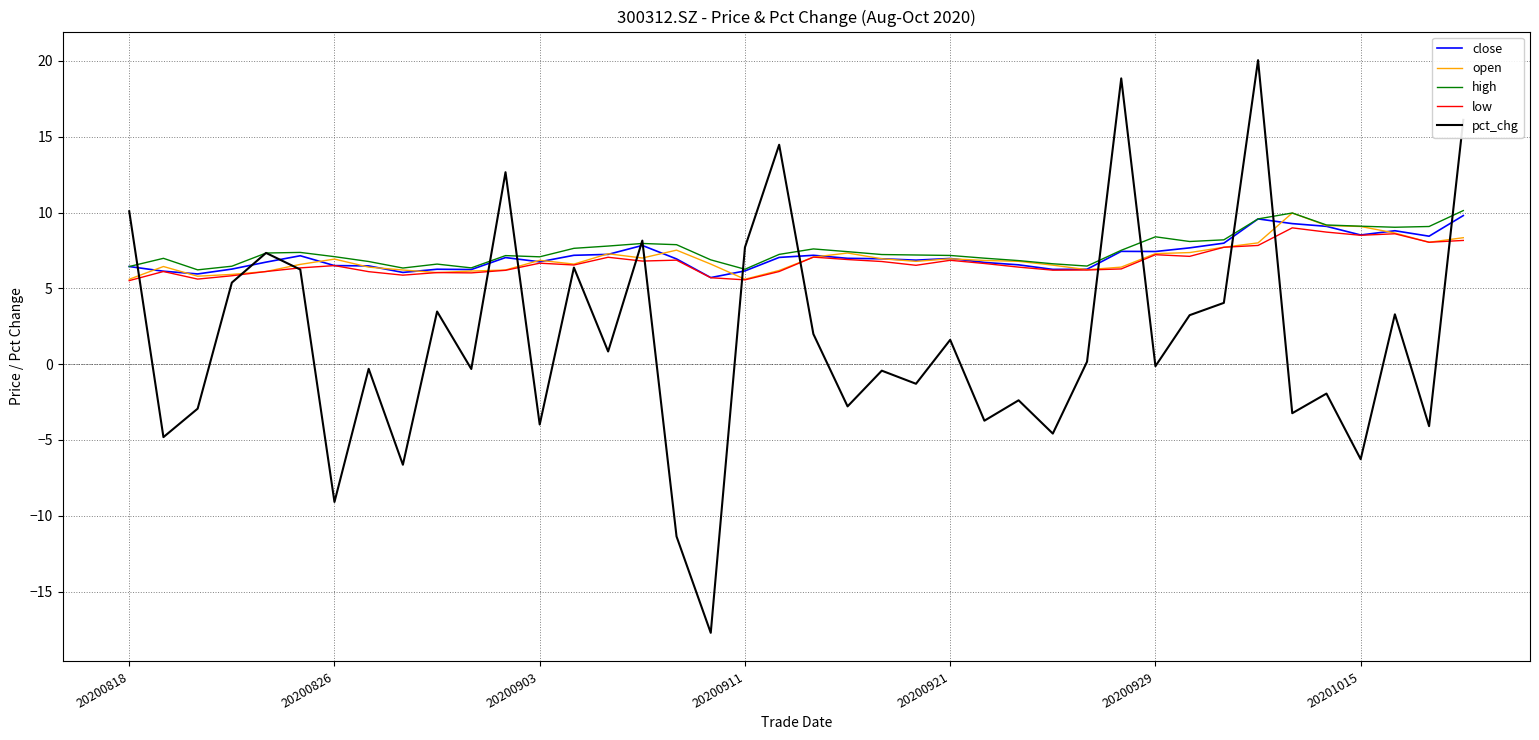

True or false: high has more than 1 interior local peaks.

True